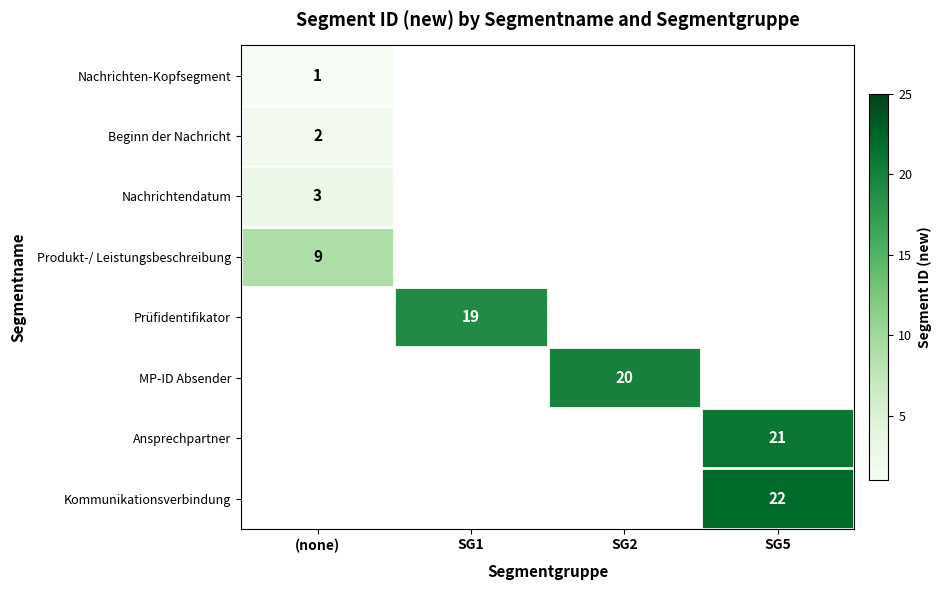

True or false: Prüfidentifikator has a value of 29 at SG1.

False